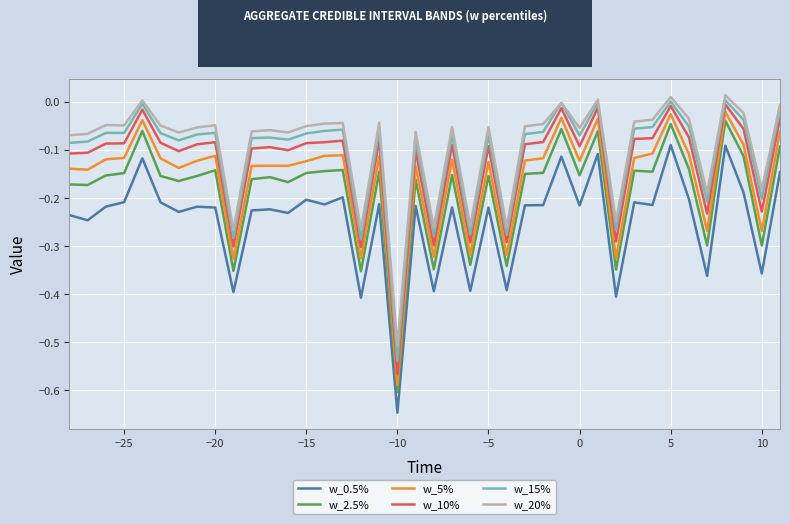

True or false: w_20% has more than 0 interior local peaks.

True